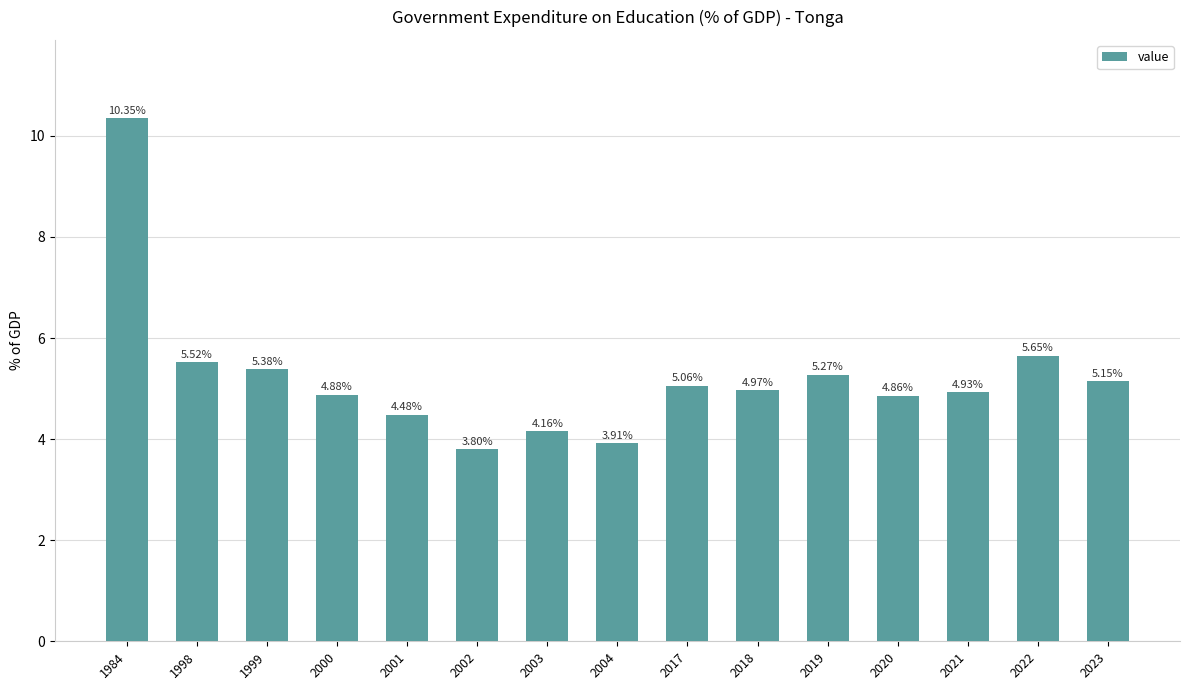

Does the chart contain any negative values?

No